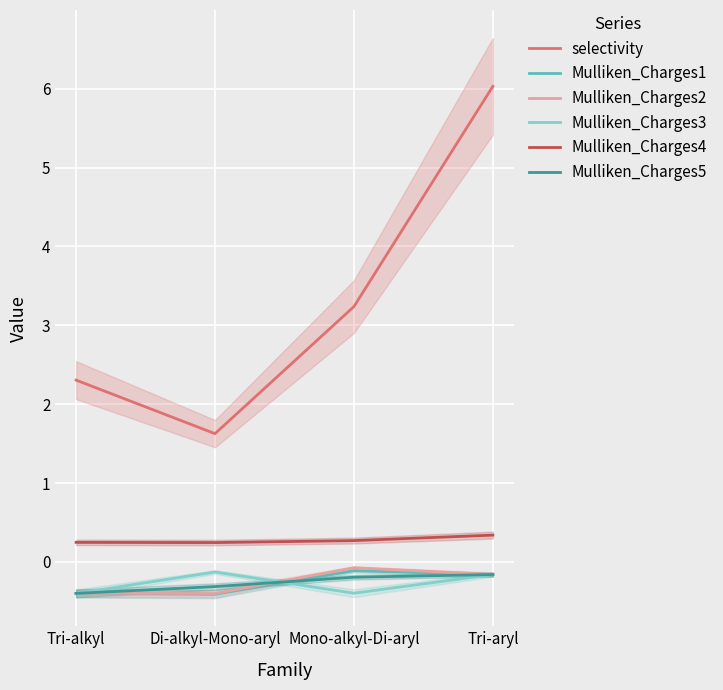

The Mulliken_Charges3 series shows -0.4 at Mono-alkyl-Di-aryl. True or false?

True